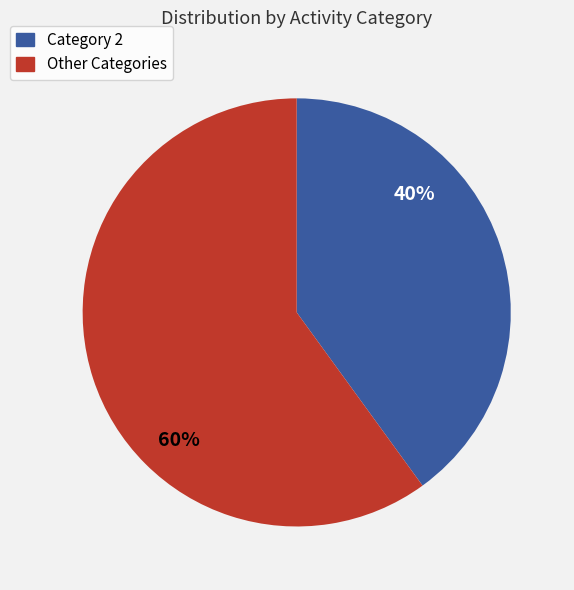

Is there a majority slice in this chart?

Yes